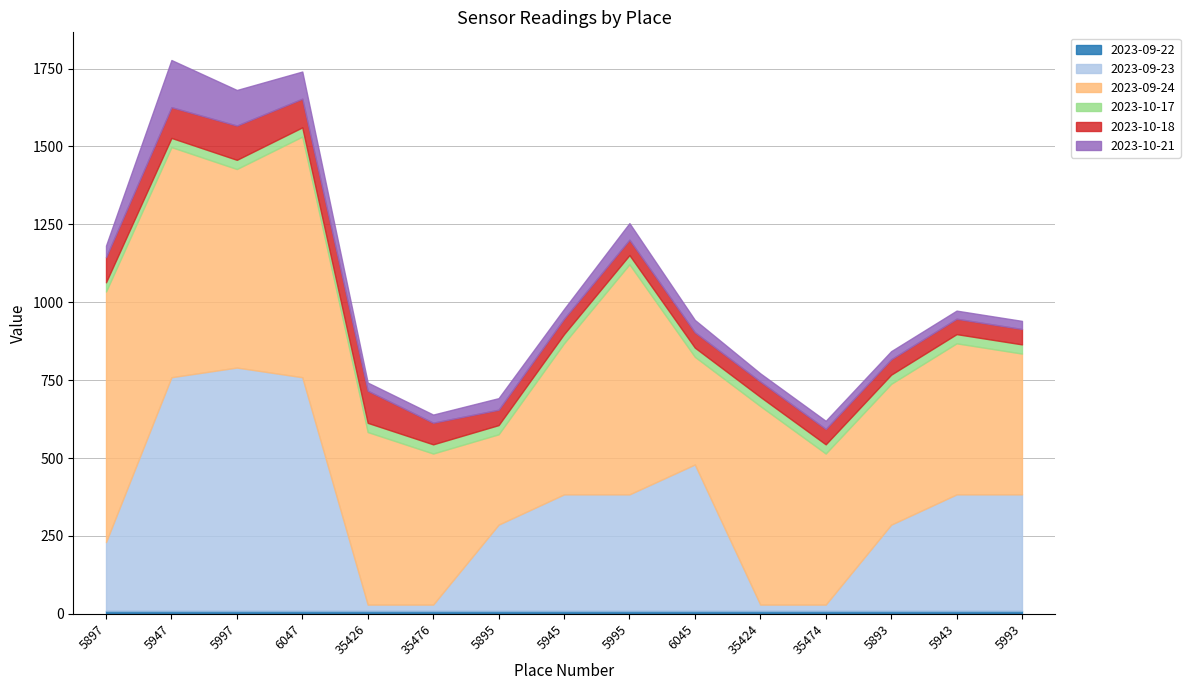

Read the 2023-09-22 value at 5997.

10.1